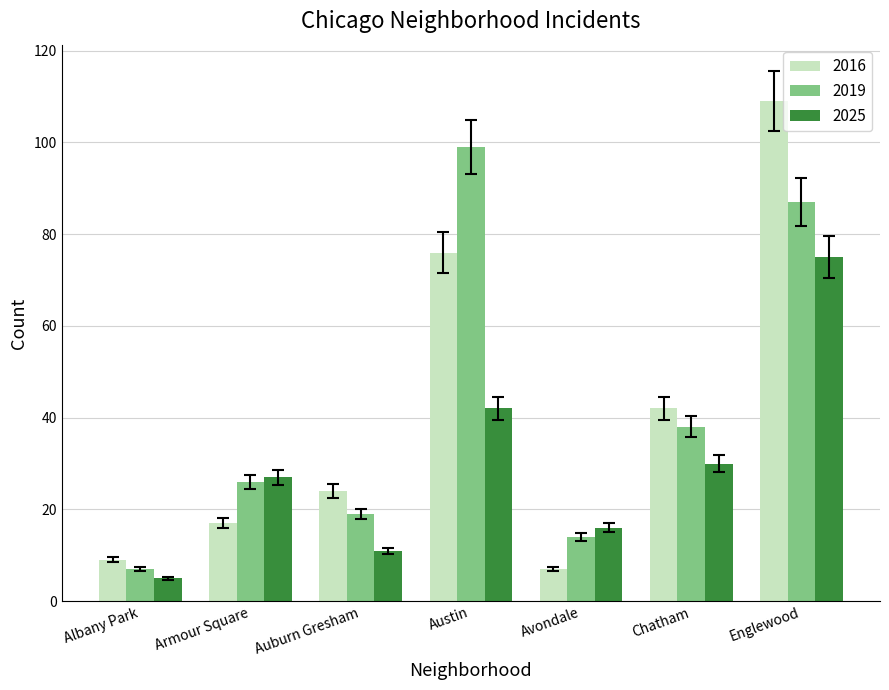

What is the label of the 5th bar from the left?

Avondale